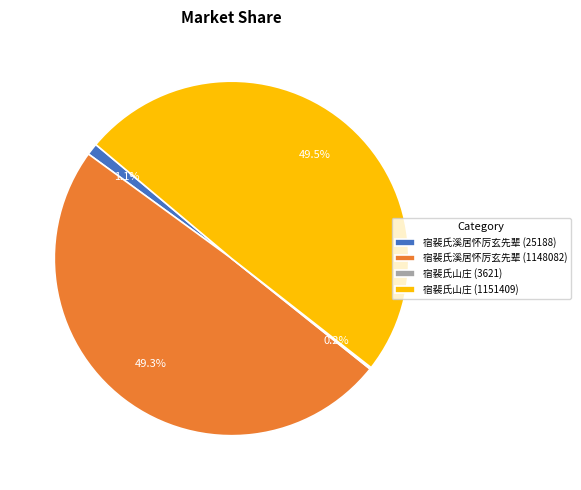

What percentage do 宿裴氏溪居怀厉玄先辈 (25188) and 宿裴氏山庄 (1151409) together represent?

50.5%